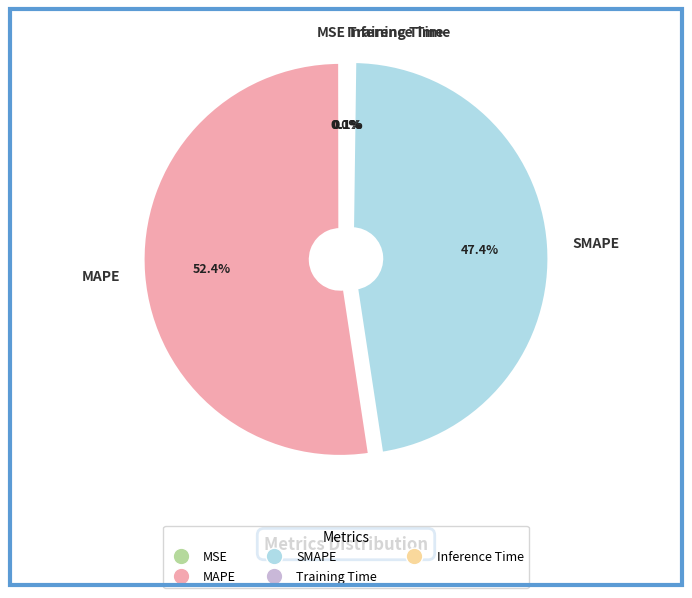

Which category has the biggest portion of the pie?

MAPE